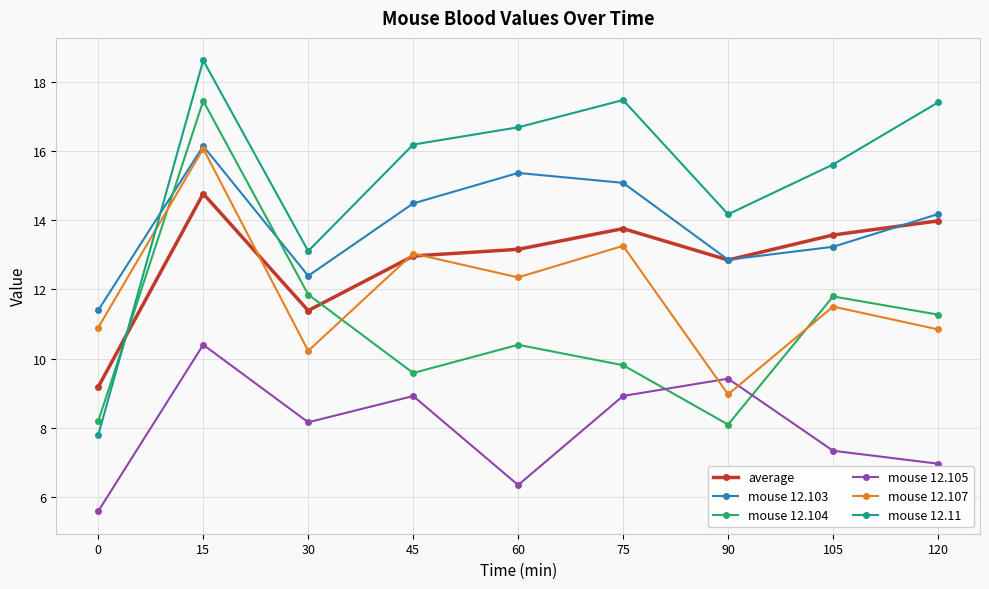

Does the chart have visible grid lines?

Yes